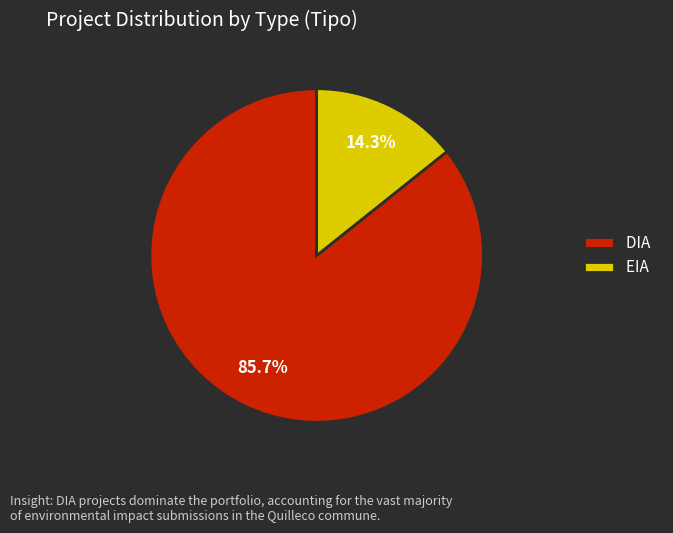

What percentage do EIA and DIA together represent?

100.0%